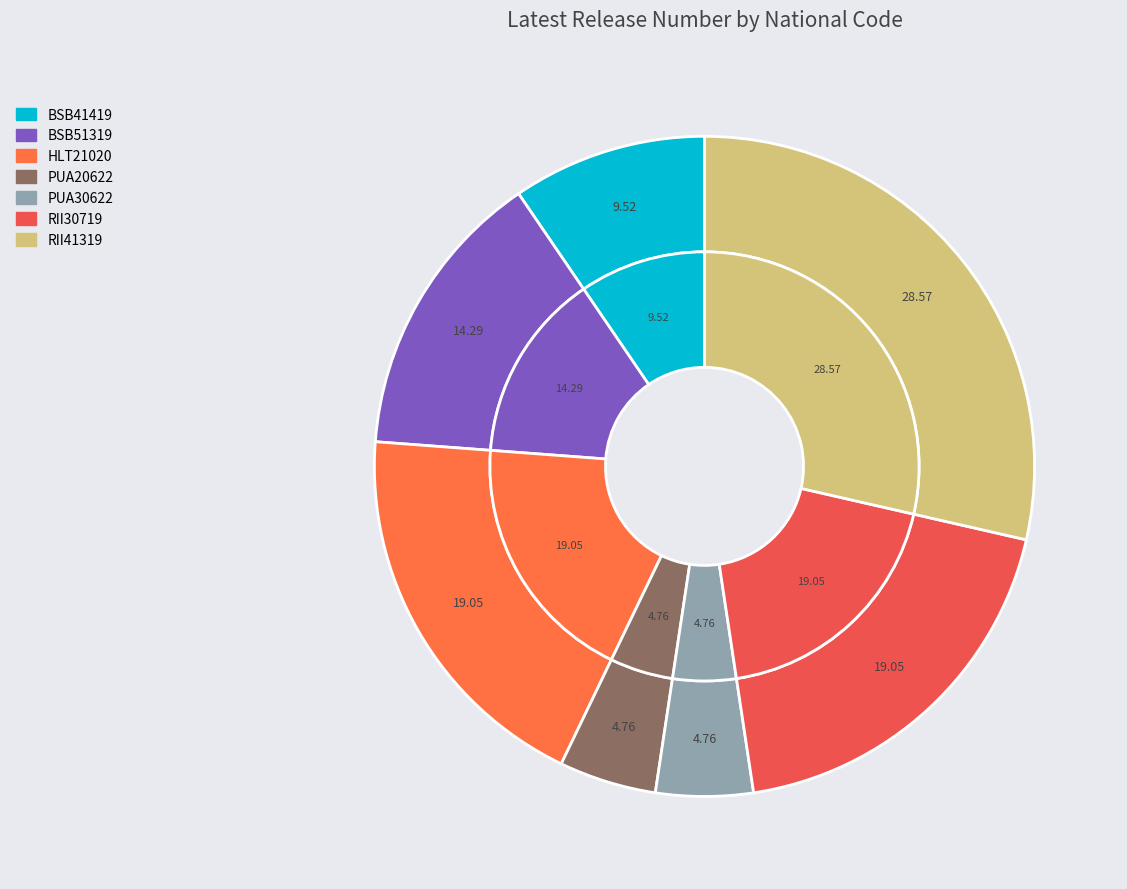

To the nearest percent, what is the difference between the largest and smallest slice percentages?

24%